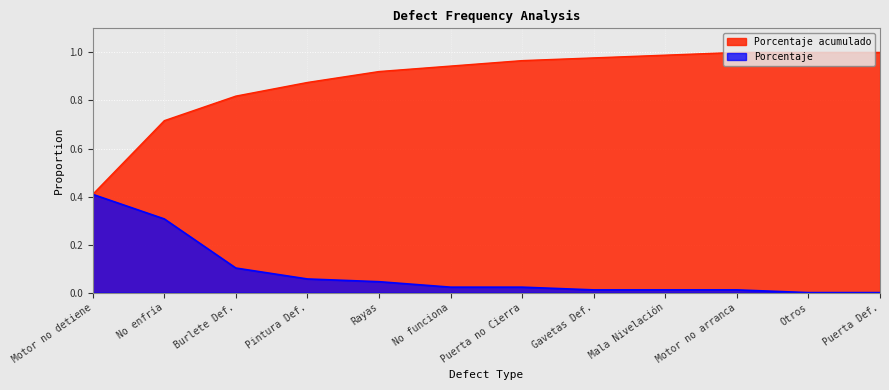

Reading left to right, list all the values displayed in this chart.

Porcentaje acumulado: Motor no detiene=0.4	No enfría=0.7	Burlete Def.=0.8	Pintura Def.=0.9	Rayas=0.9	No funciona=0.9	Puerta no Cierra=1.0	Gavetas Def.=1.0	Mala Nivelación=1.0	Motor no arranca=1.0	Otros=1.0	Puerta Def.=1.0
Porcentaje: Motor no detiene=0.4	No enfría=0.3	Burlete Def.=0.1	Pintura Def.=0.1	Rayas=0.0	No funciona=0.0	Puerta no Cierra=0.0	Gavetas Def.=0.0	Mala Nivelación=0.0	Motor no arranca=0.0	Otros=0.0	Puerta Def.=0.0